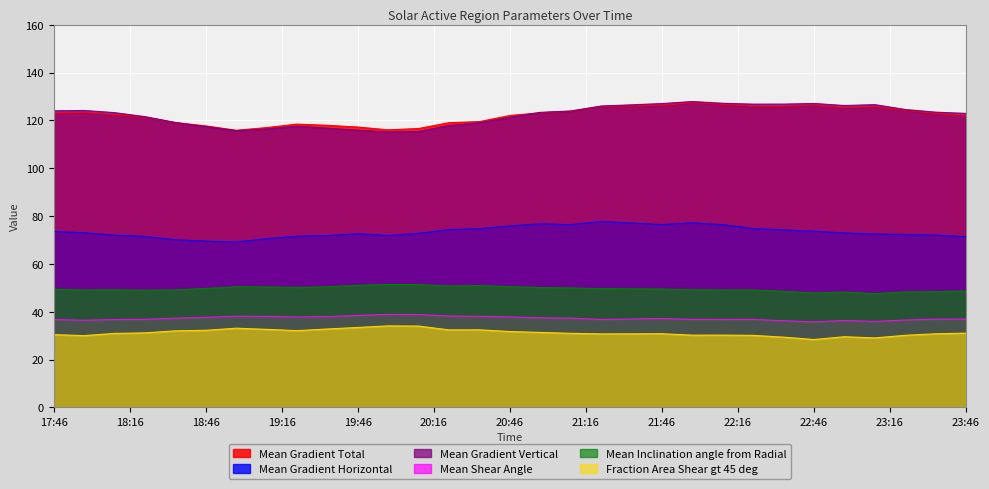

At how many categories does at least one series exceed 64?

30